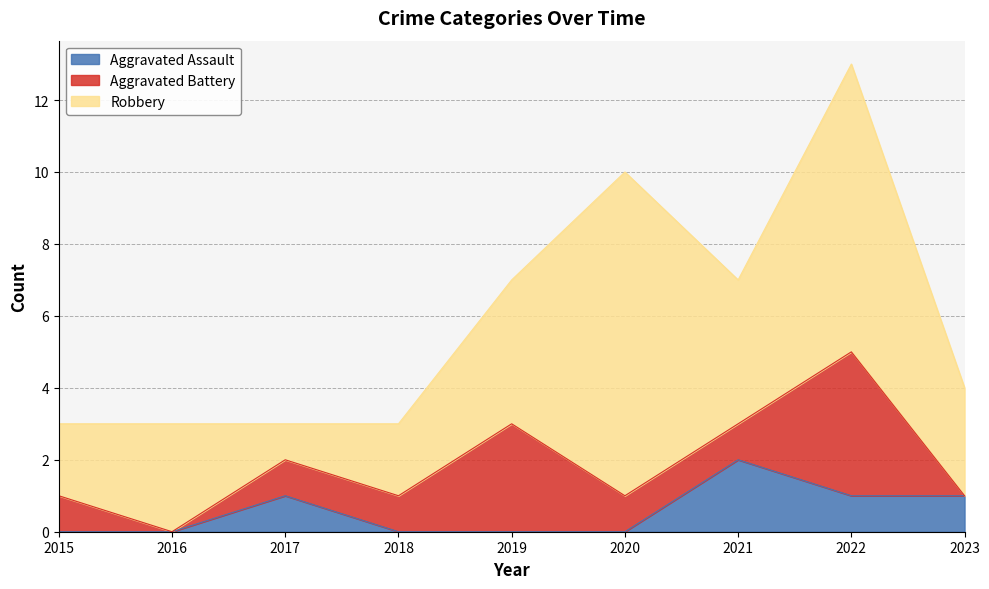

Reading left to right, list all the values displayed in this chart.

Aggravated Assault: 2015=0	2016=0	2017=1	2018=0	2019=0	2020=0	2021=2	2022=1	2023=1
Aggravated Battery: 2015=1	2016=0	2017=1	2018=1	2019=3	2020=1	2021=1	2022=4	2023=0
Robbery: 2015=2	2016=3	2017=1	2018=2	2019=4	2020=9	2021=4	2022=8	2023=3